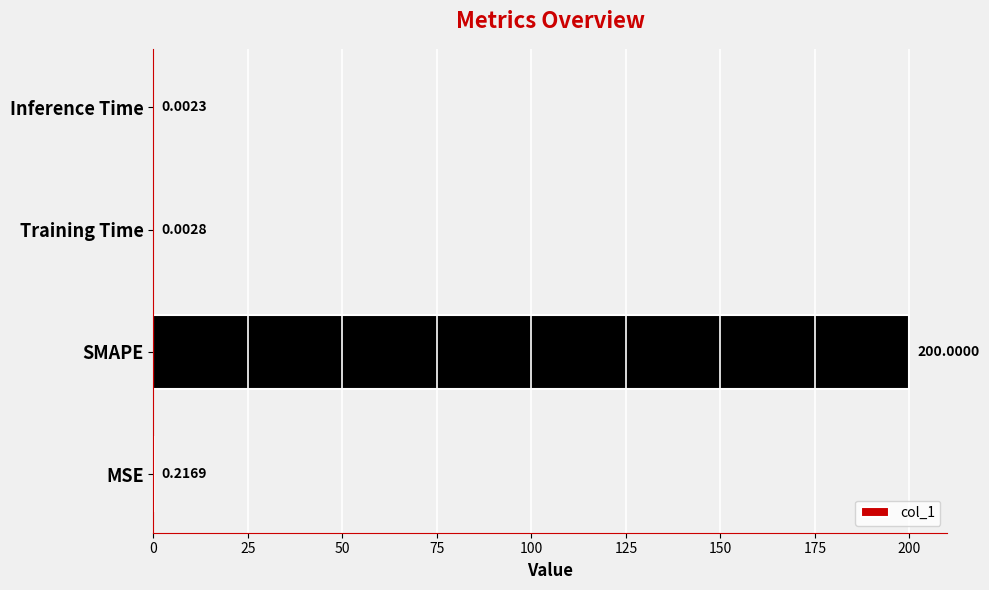

What is the sum of all values?

200.2